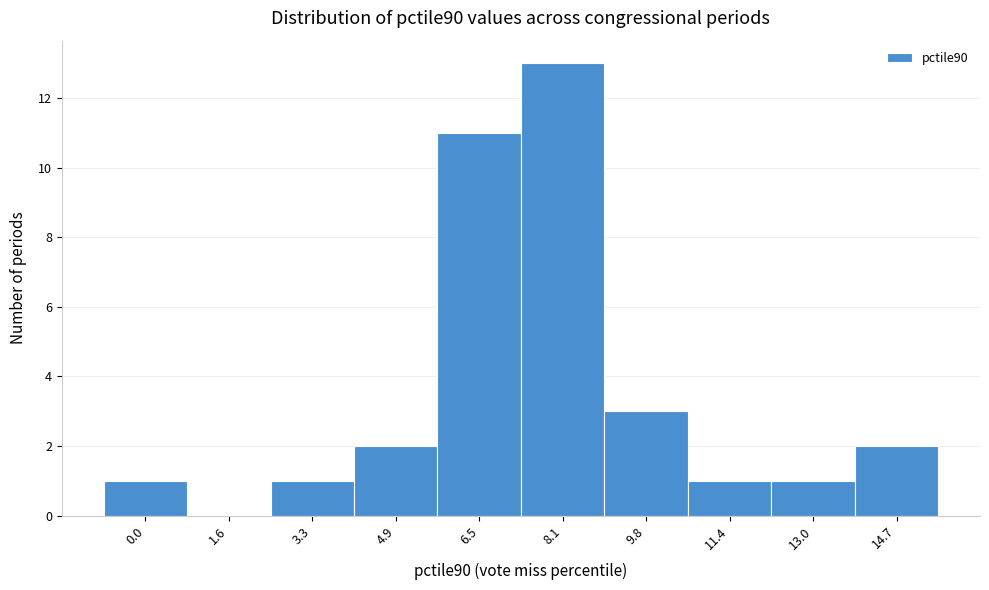

Reading left to right, transcribe all the data shown in this chart.

0.0=1	1.6=0	3.3=1	4.9=2	6.5=11	8.1=13	9.8=3	11.4=1	13.0=1	14.7=2